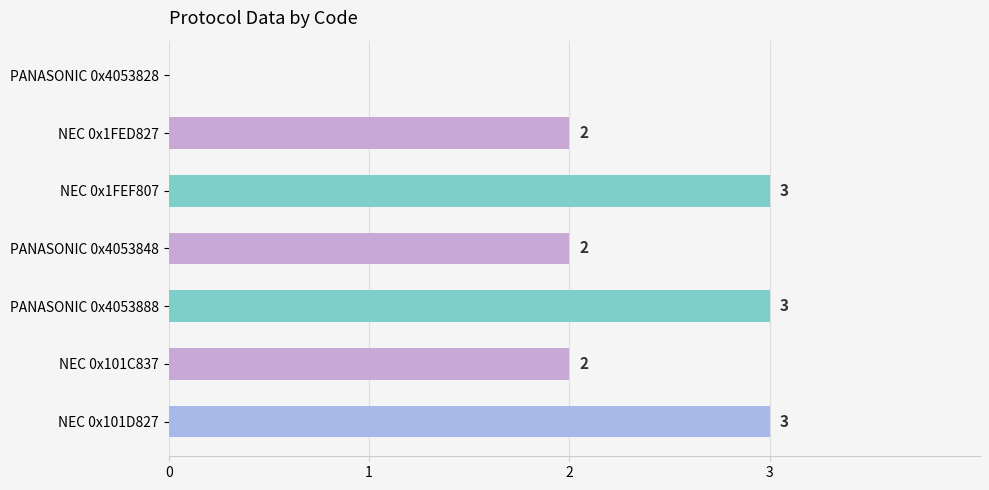

What is the sum of the values at NEC 0x1FED827 and NEC 0x1FEF807?

5